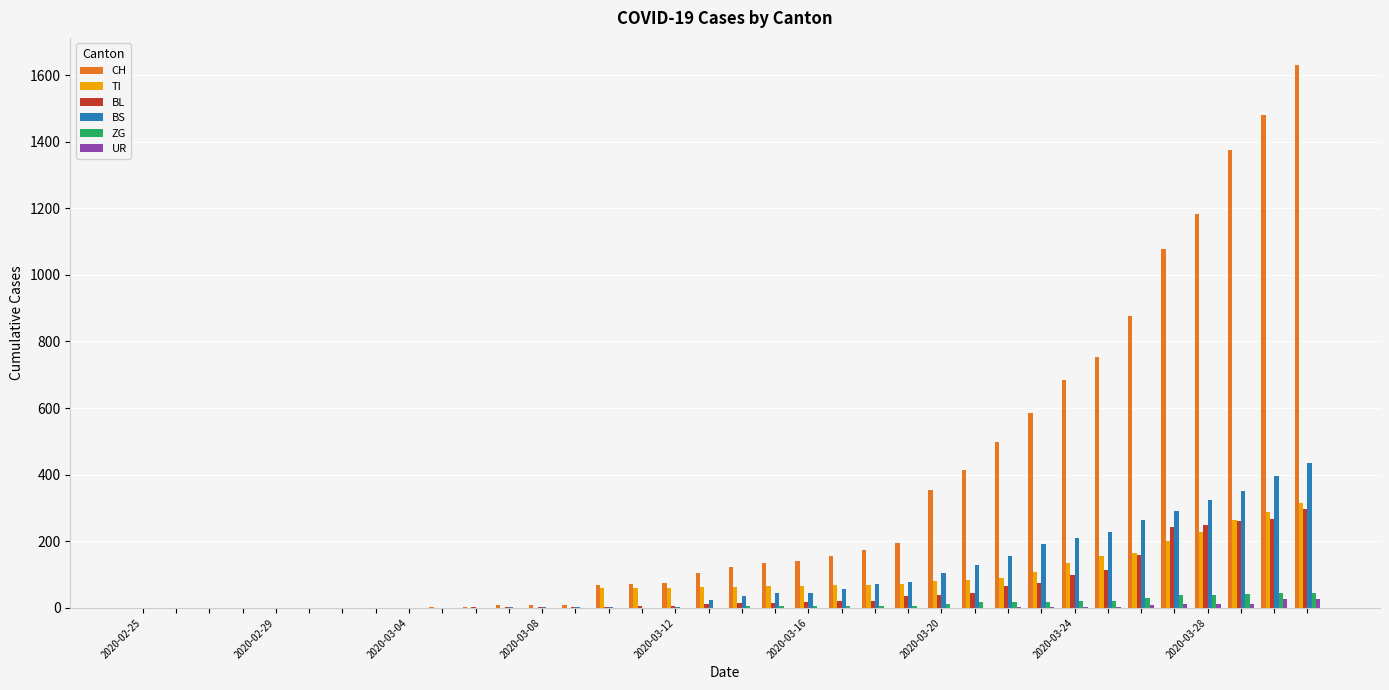

How many groups of bars are there?

36